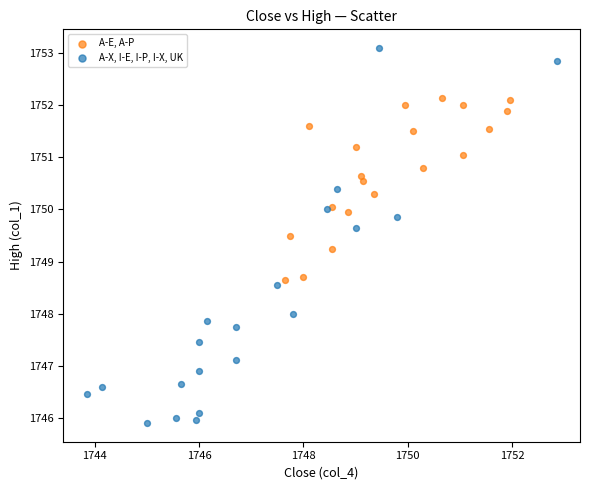

Which series reaches the minimum Y coordinate?

A-X, I-E, I-P, I-X, UK